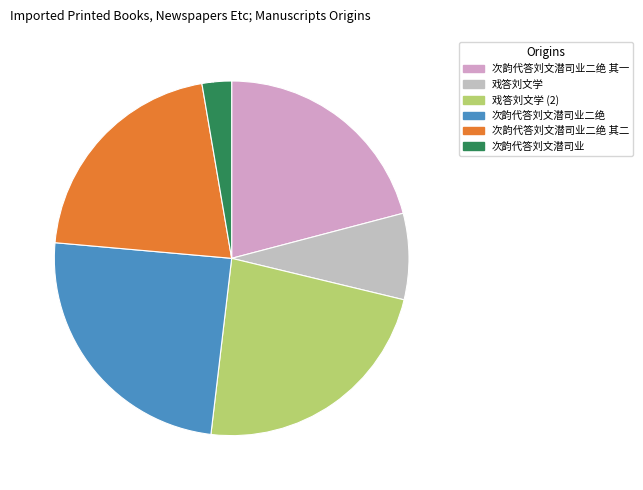

How many slices are in this pie chart?

6